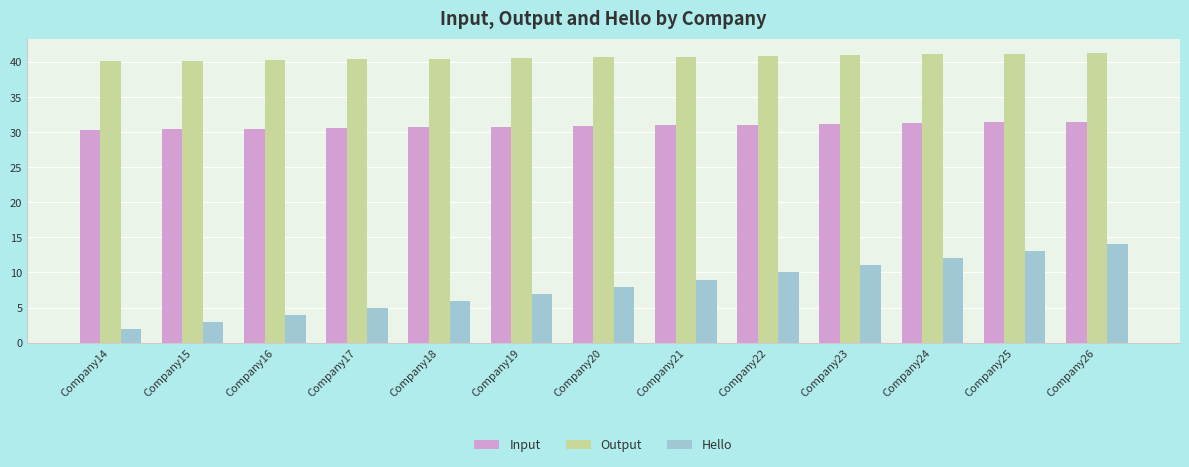

Between Company17 and Company26, which series saw the biggest shift?

Hello